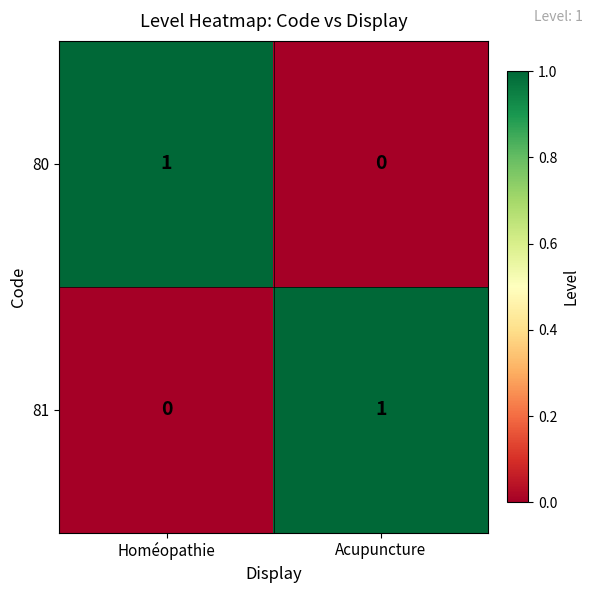

Which category has the lowest value in the 81 series?

Homéopathie